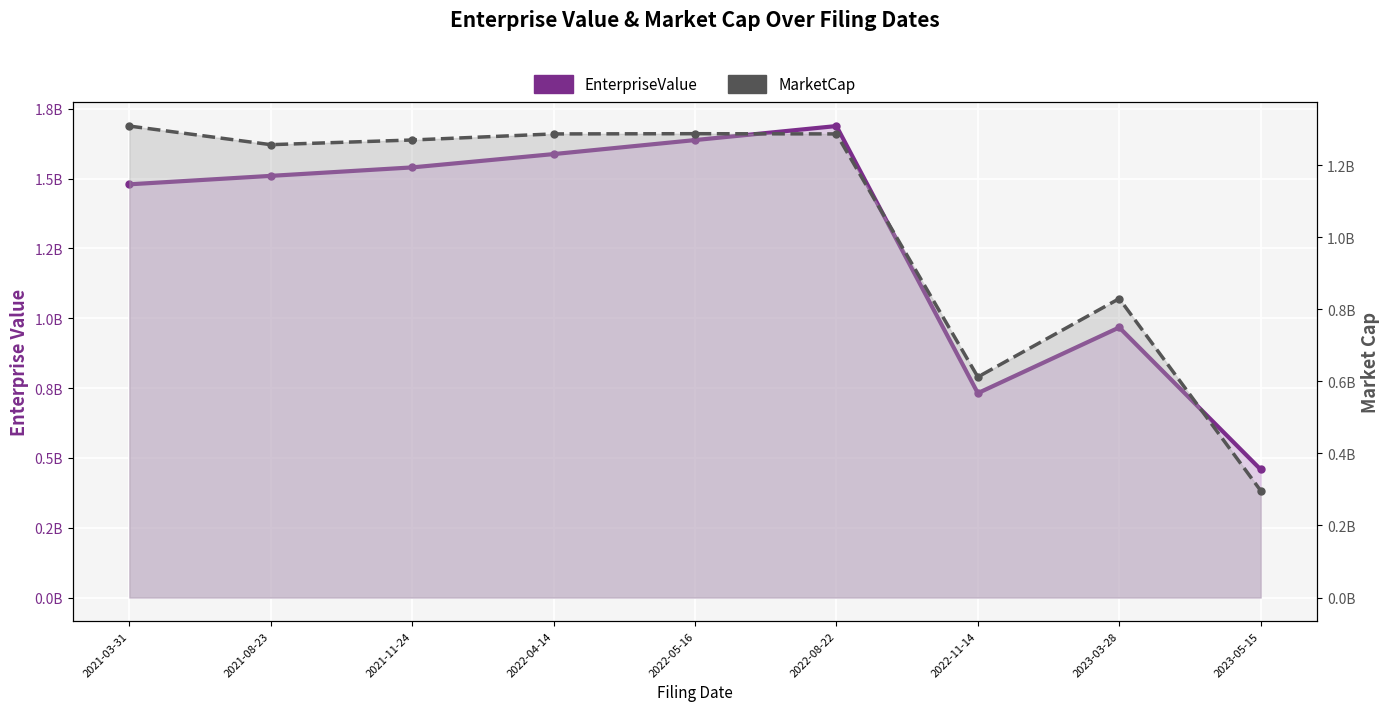

Where is EnterpriseValue nearest to the value 1073558149?

2023-03-28